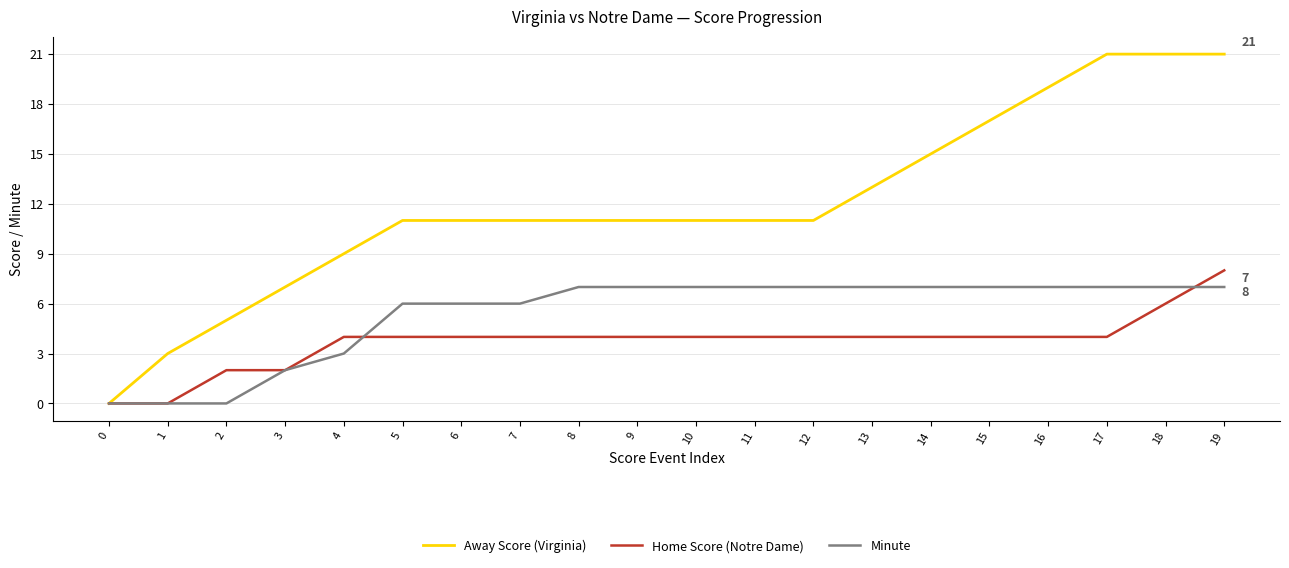

At how many categories does at least one series exceed 16?

5